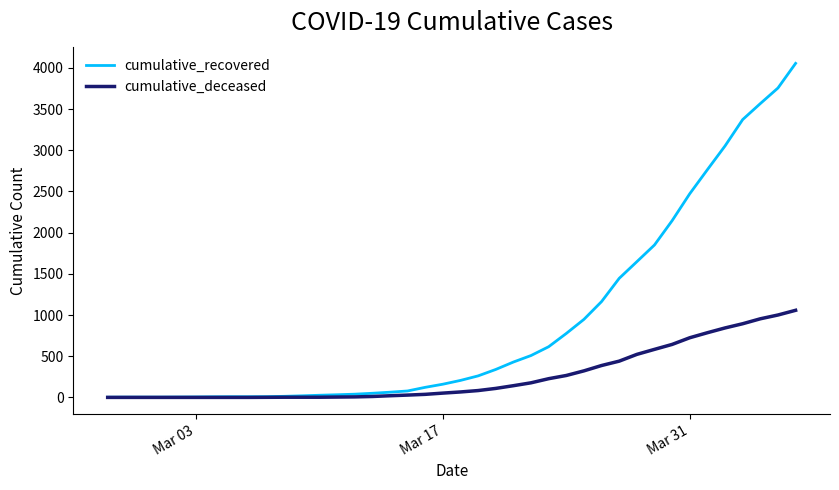

What is the greatest value displayed?

4054